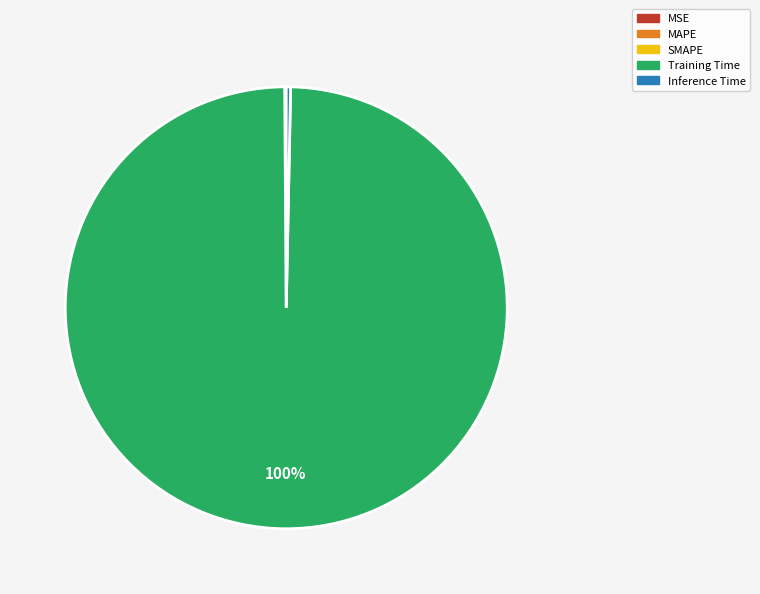

The Training Time slice represents 100% of the pie. True or false?

True